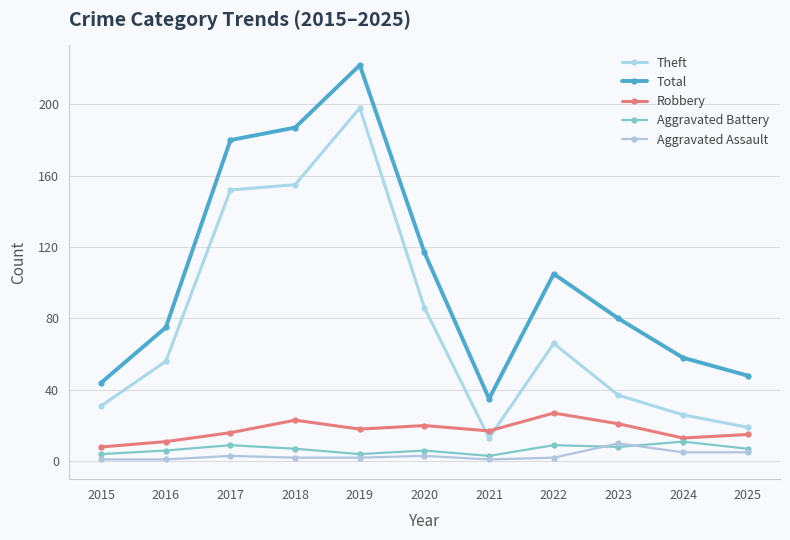

Reading left to right, list all the values displayed in this chart.

Theft: 31	56	152	155	198	86	13	66	37	26	19
Total: 44	75	180	187	222	117	35	105	80	58	48
Robbery: 8	11	16	23	18	20	17	27	21	13	15
Aggravated Battery: 4	6	9	7	4	6	3	9	8	11	7
Aggravated Assault: 1	1	3	2	2	3	1	2	10	5	5